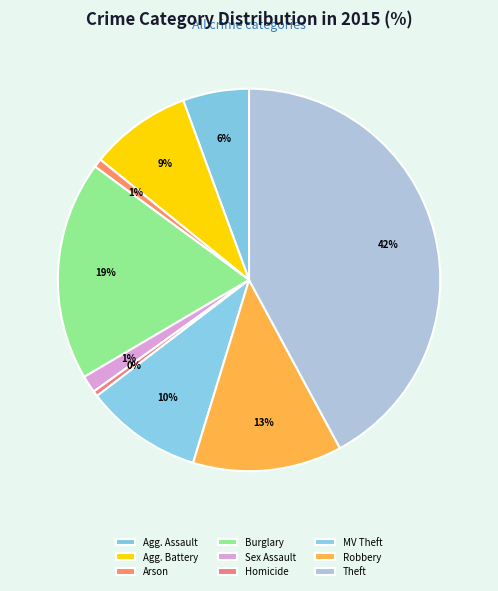

How many segments does this pie chart have?

9